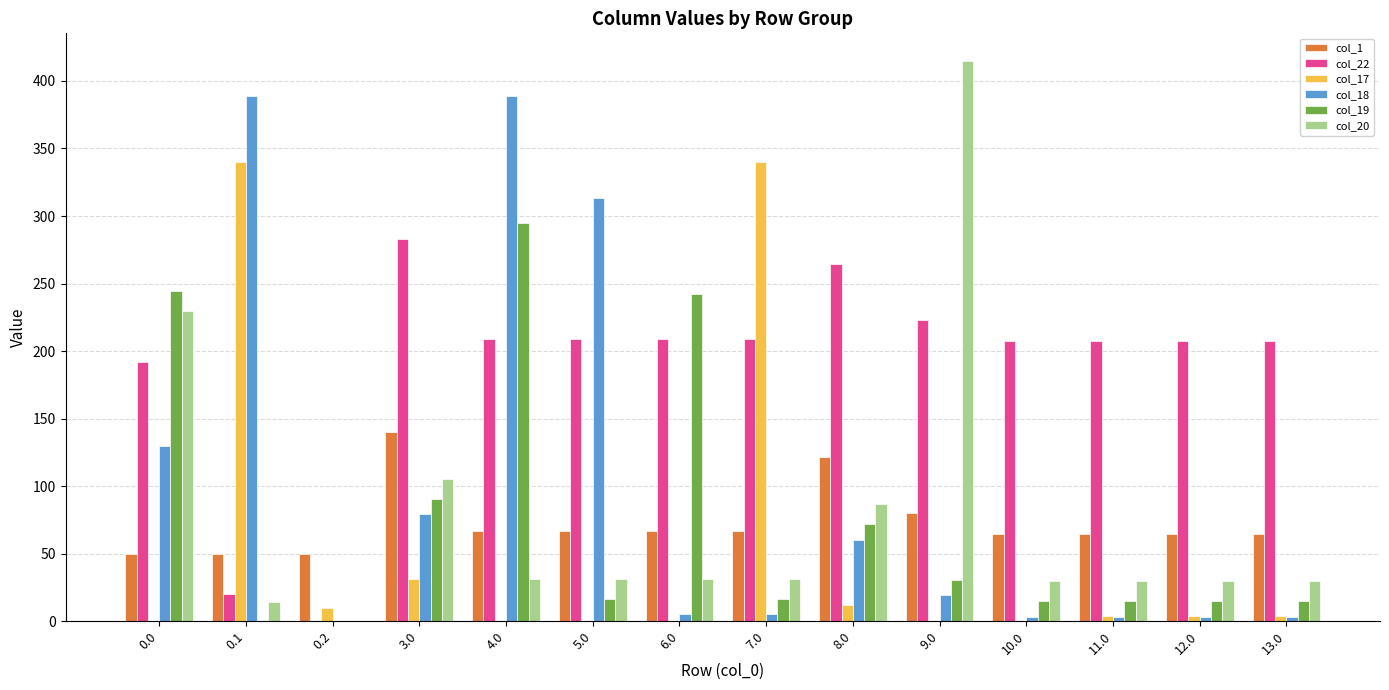

Is the value of col_22 at 10.0 greater than the value of col_19 at 3.0?

Yes